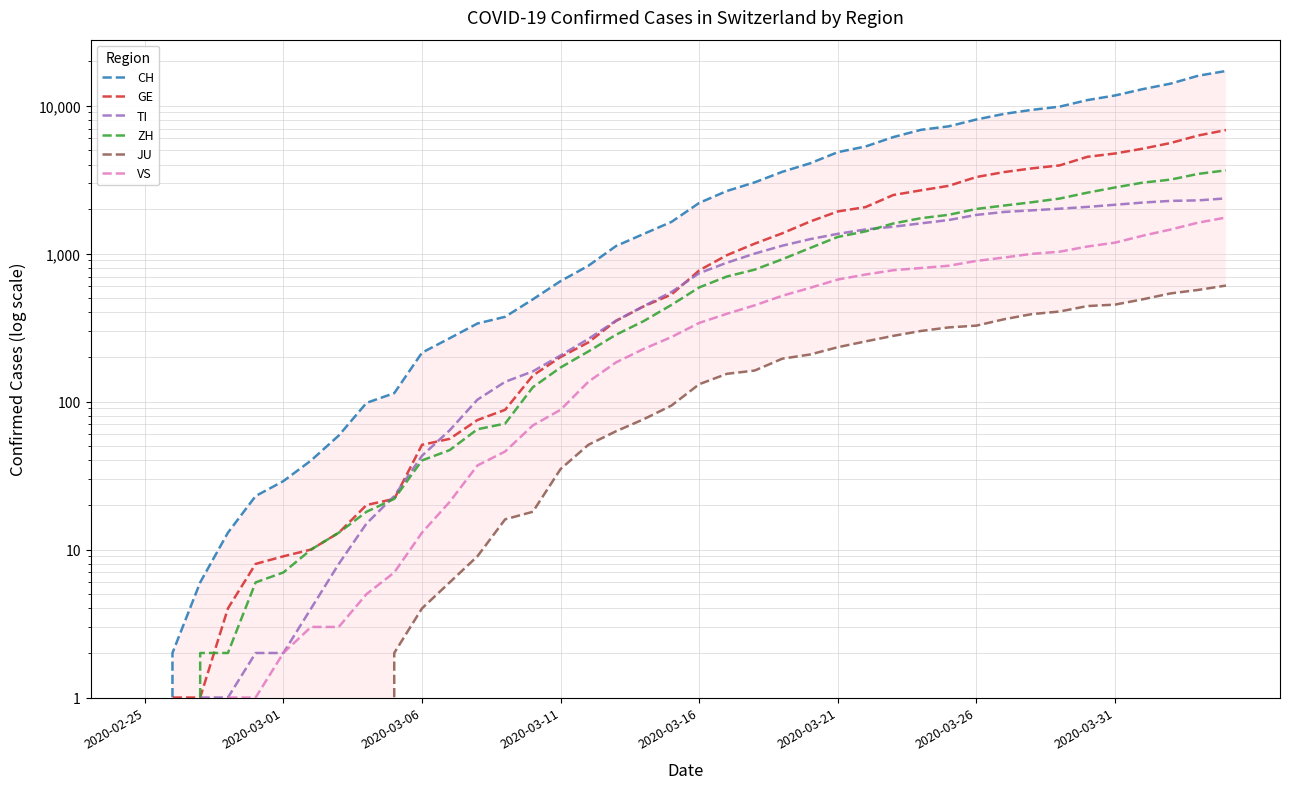

At how many categories does at least one series exceed 522?

25